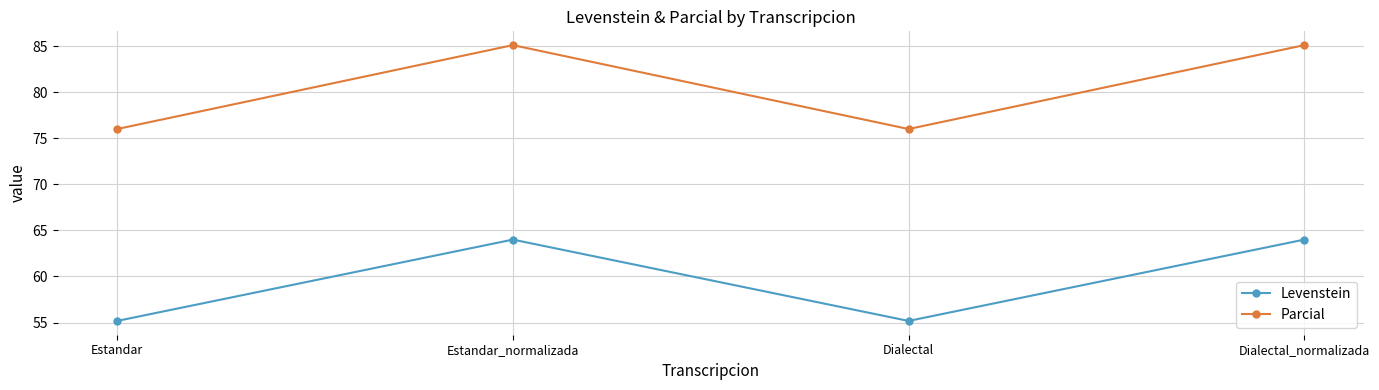

What is the sum of the Parcial values at Dialectal and Estandar?

152.0